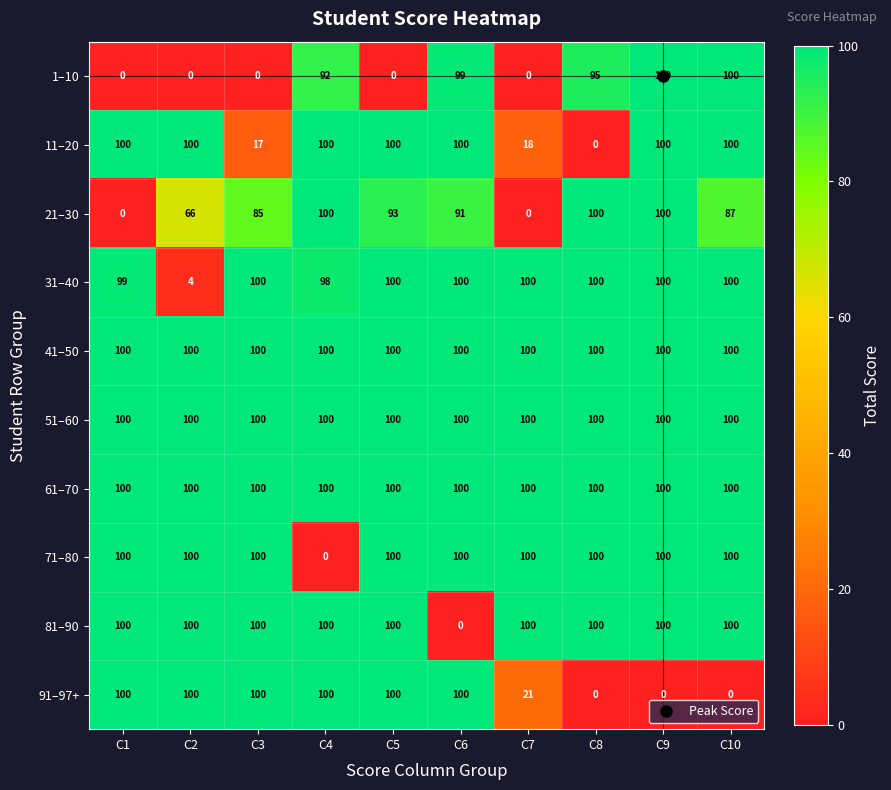

What is the maximum value shown in the chart?

100